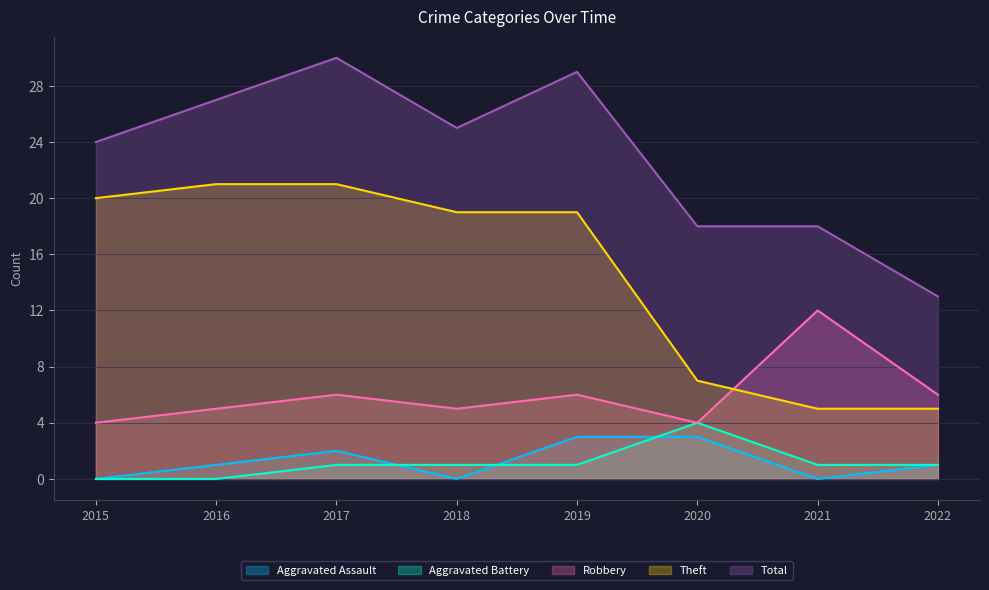

What are all the series names shown in the legend?

Aggravated Assault, Aggravated Battery, Robbery, Theft, Total